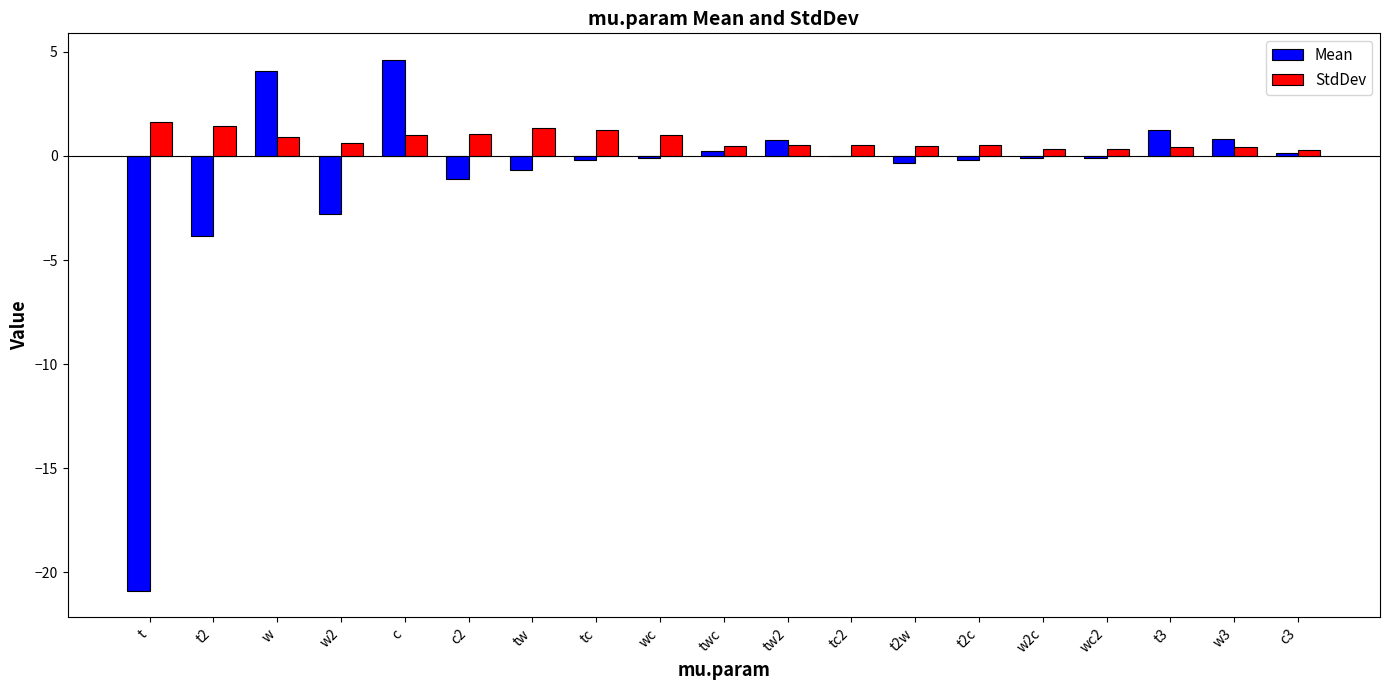

Count the number of categories in the chart.

19